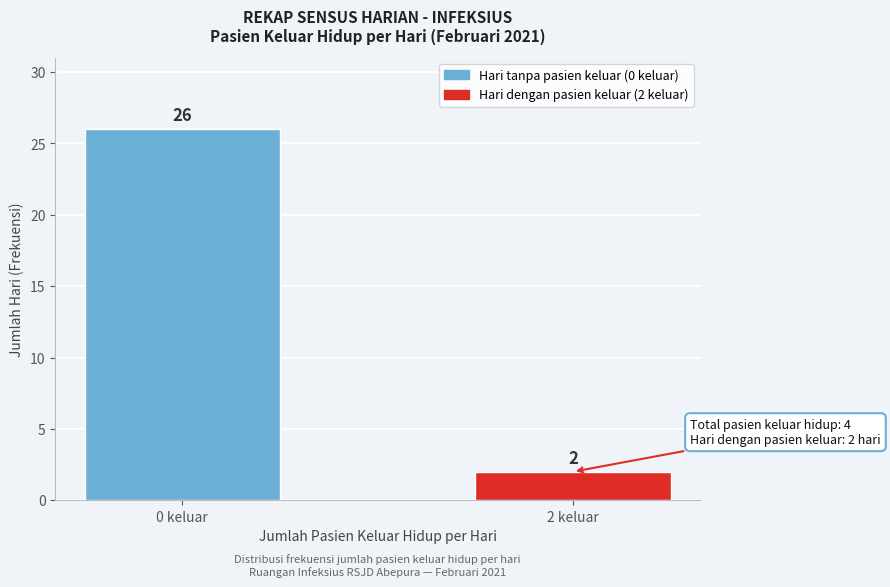

Reading right to left, what are all the values shown in this chart?

2 keluar=2	0 keluar=26